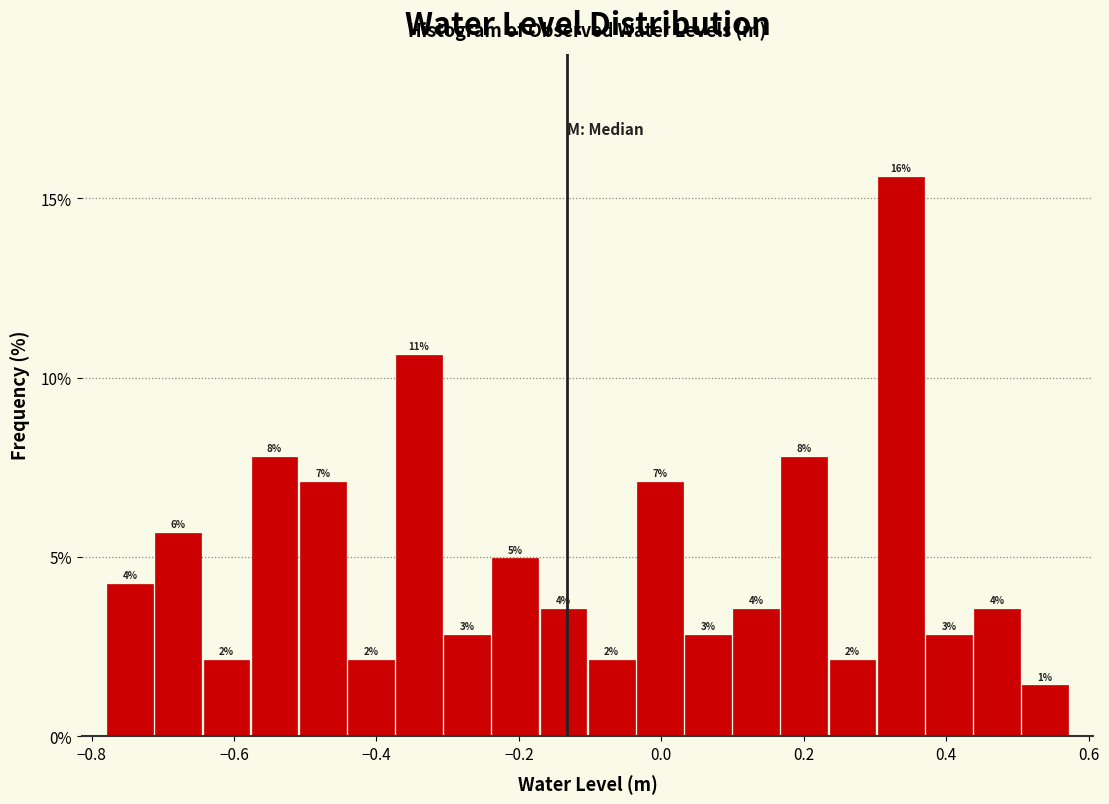

Read against the x-axis, roughly where is the centre of the tallest bar?

0.34